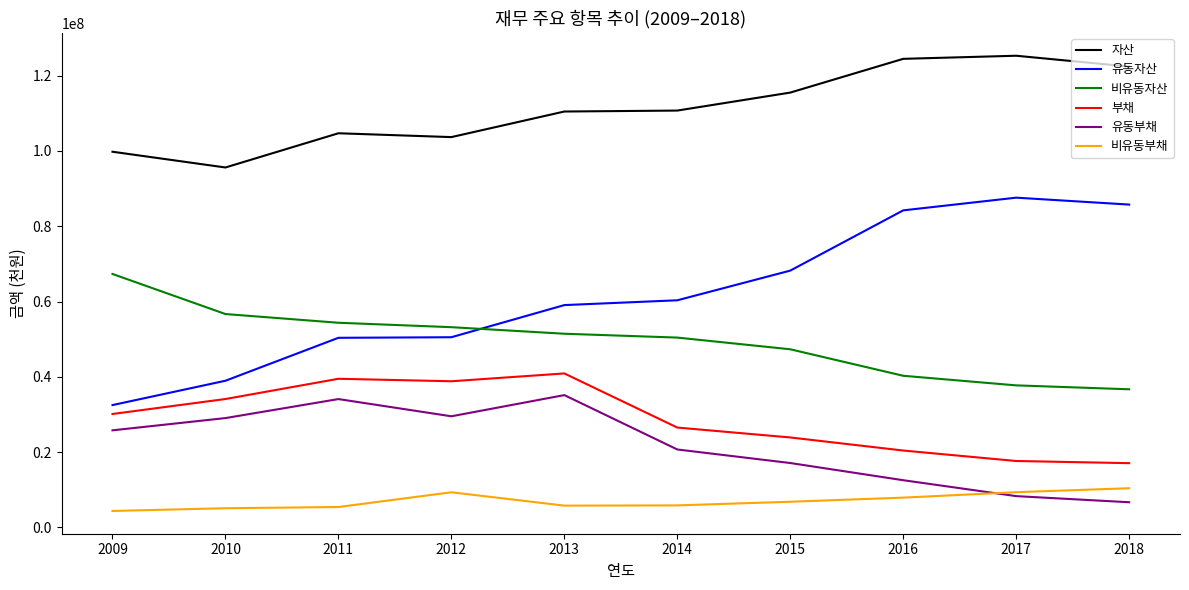

List the series in order of their peak value, highest first.

자산, 유동자산, 비유동자산, 부채, 유동부채, 비유동부채